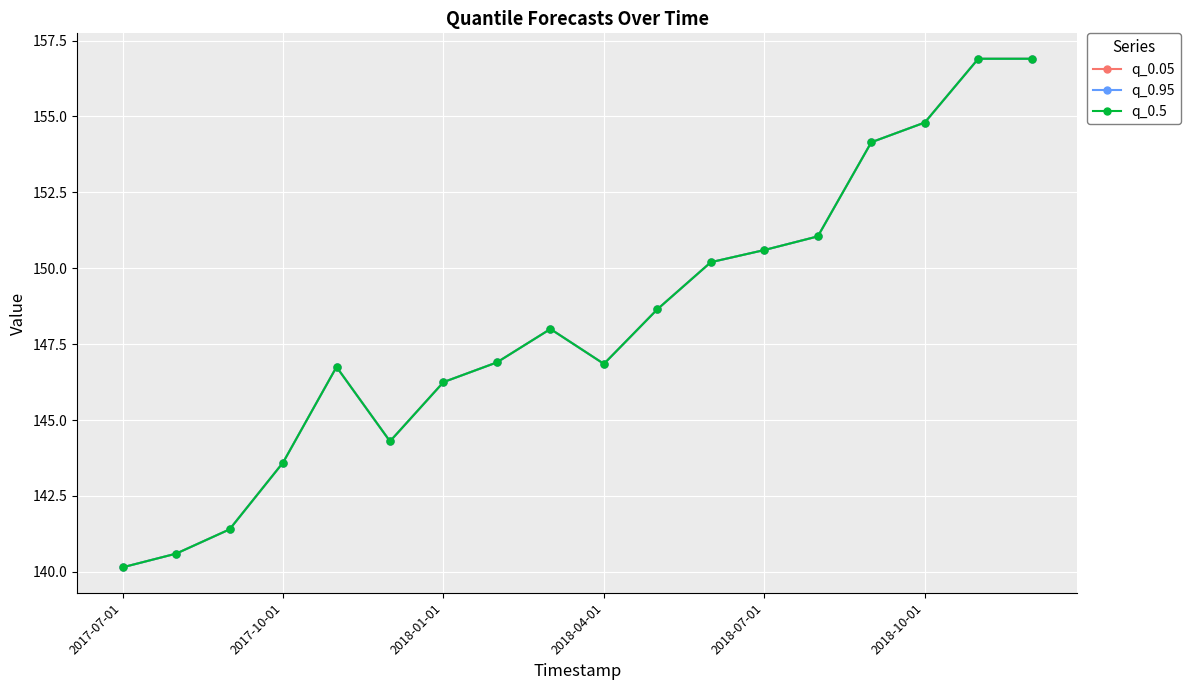

Does the chart have visible grid lines?

Yes